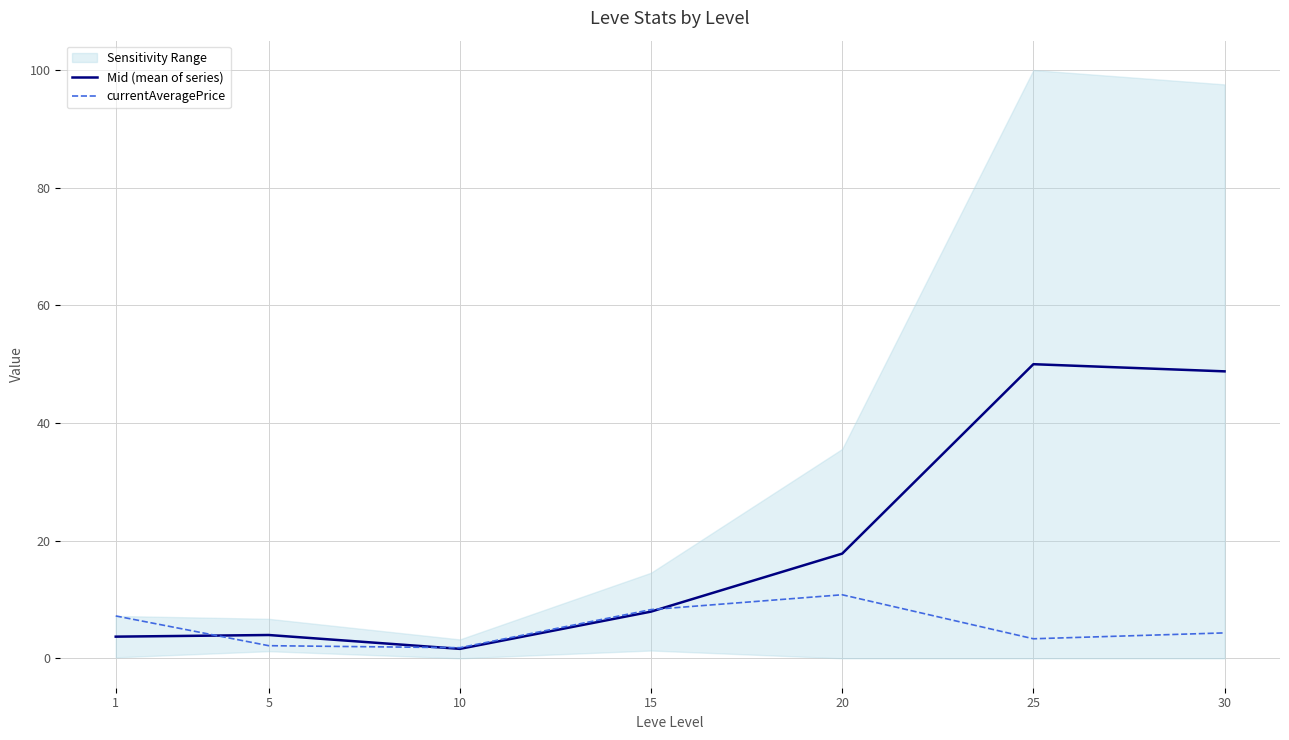

True or false: Mid (mean of series) has more than 0 interior local peaks.

True